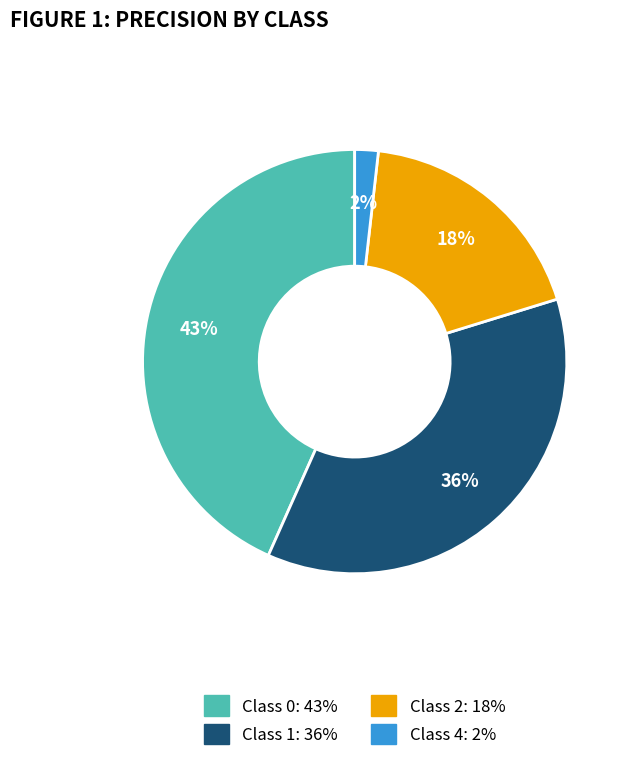

Is there a majority slice in this chart?

No